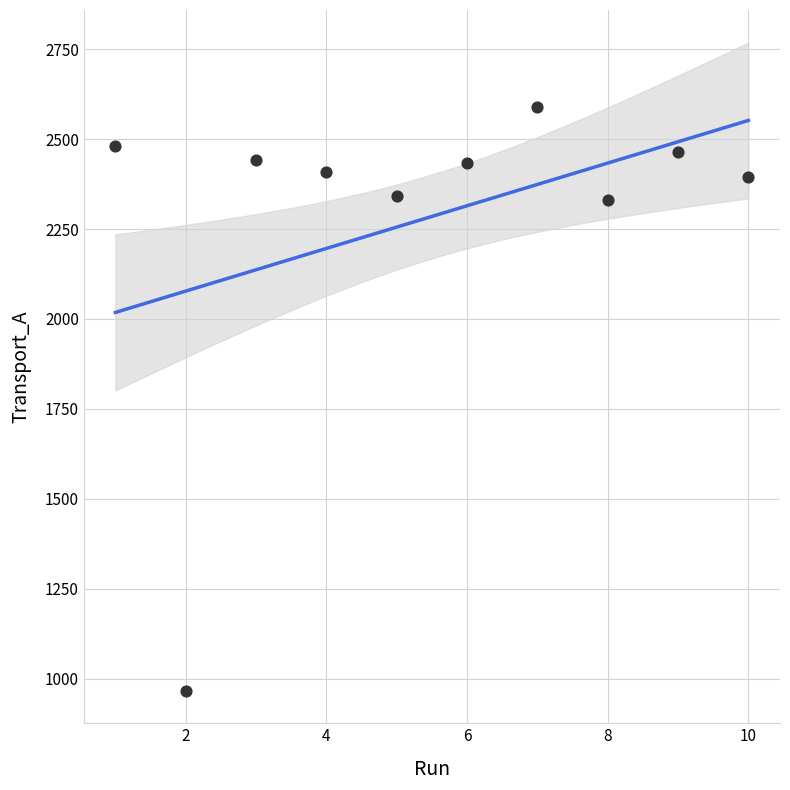

What is the average Y value?

2285